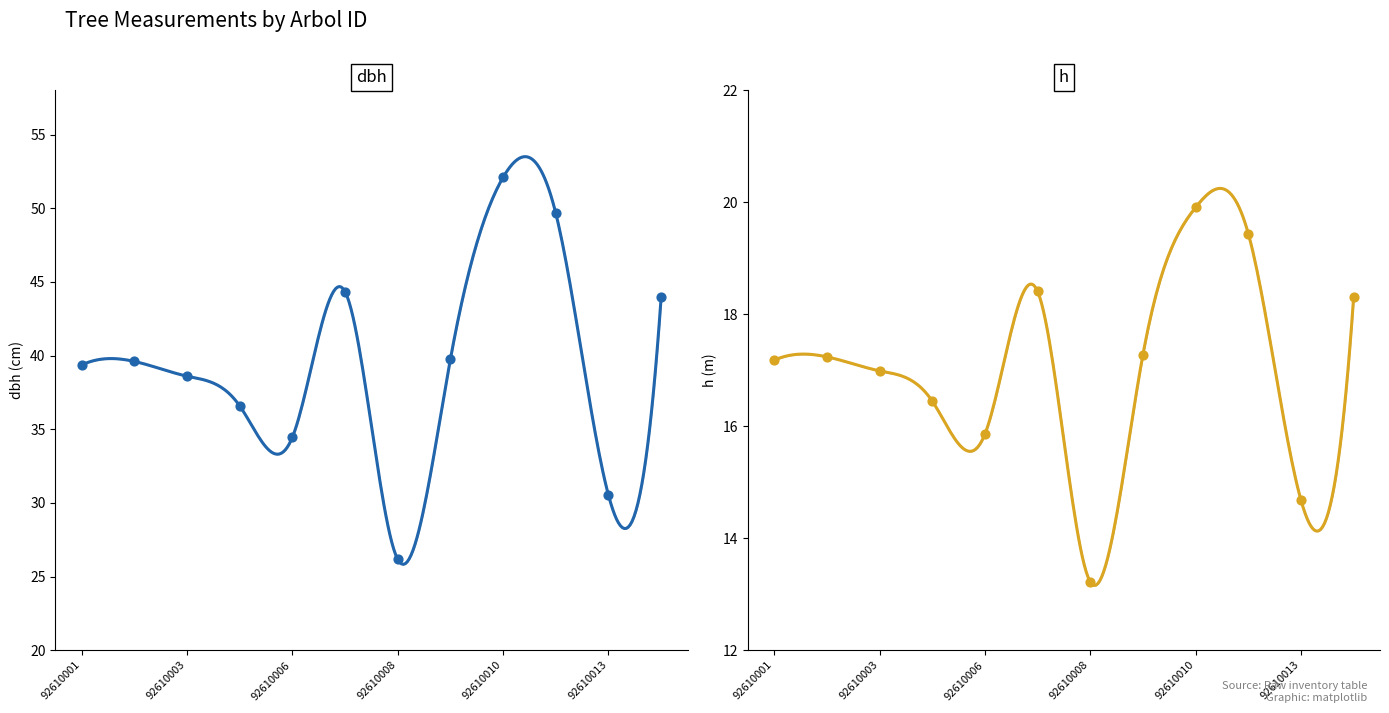

What are all the series names shown in the legend?

dbh, h